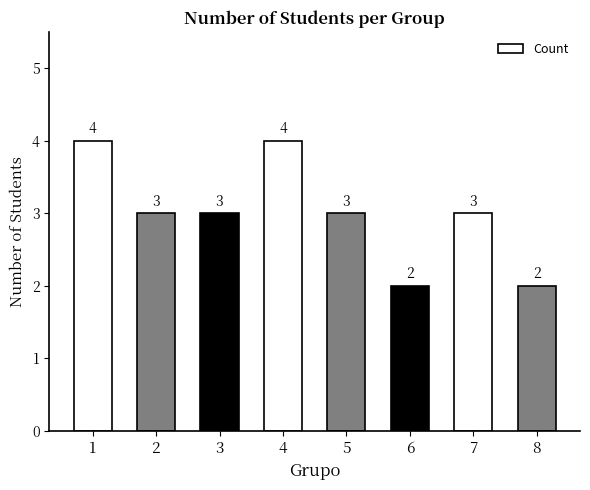

Is it true that the value at 3 is 3?

True